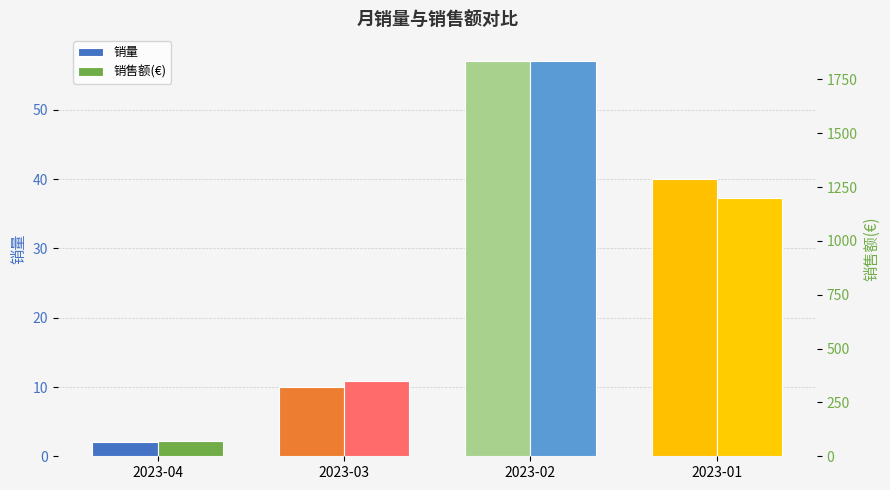

How many data points does each series have?

4